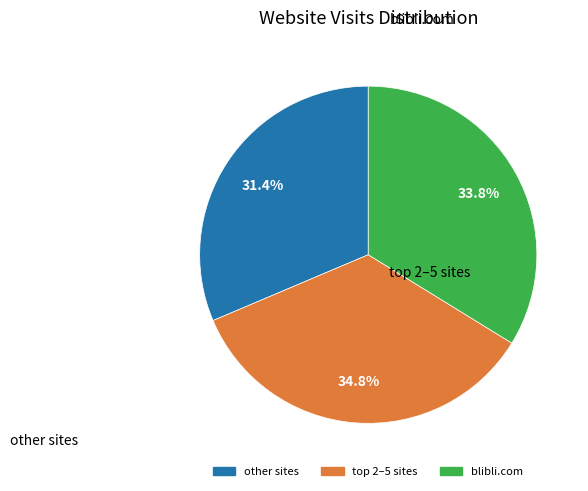

Is there any slice that represents more than half of the pie?

No